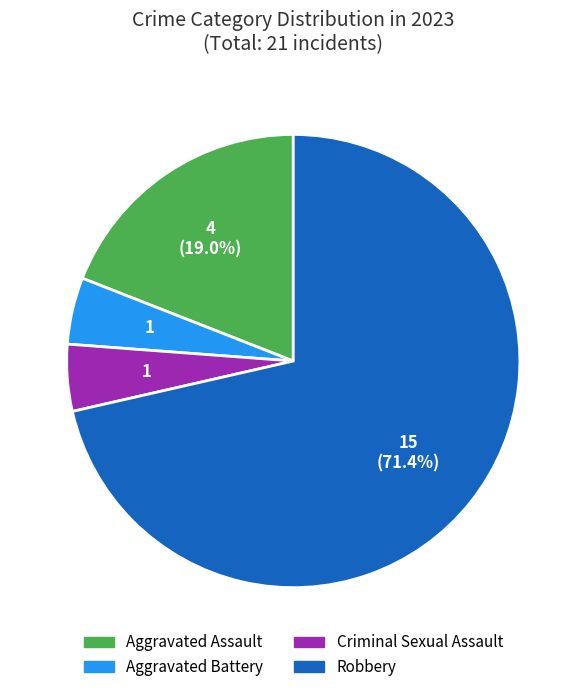

To the nearest percent, what is the average slice percentage?

25%